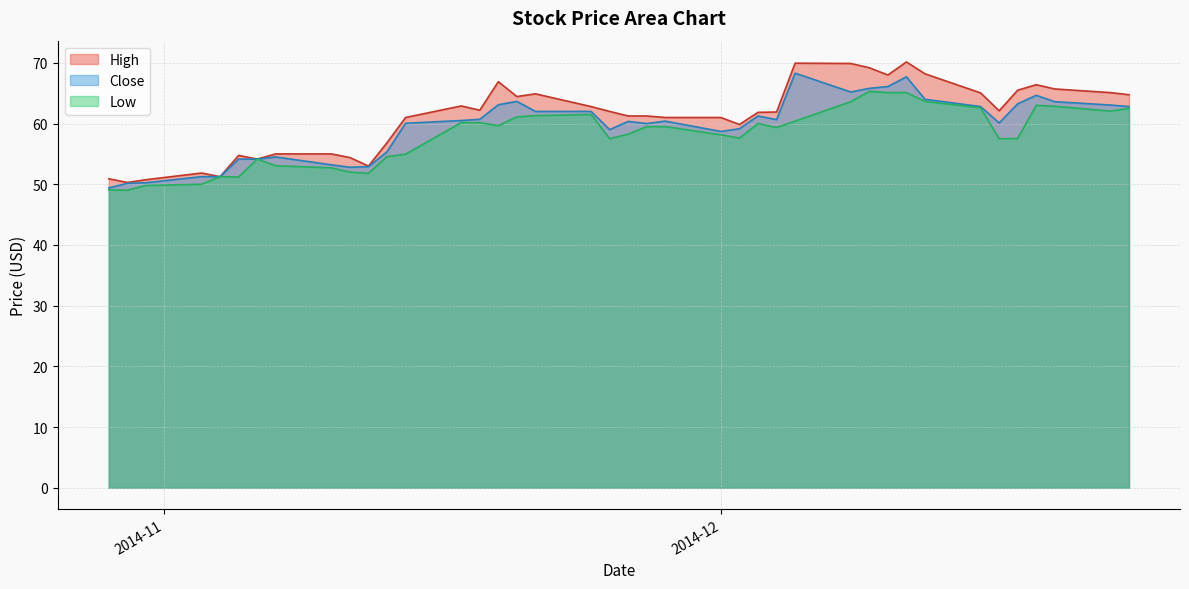

Rank the series at 2014-11-19 from highest to lowest value.

High, Close, Low